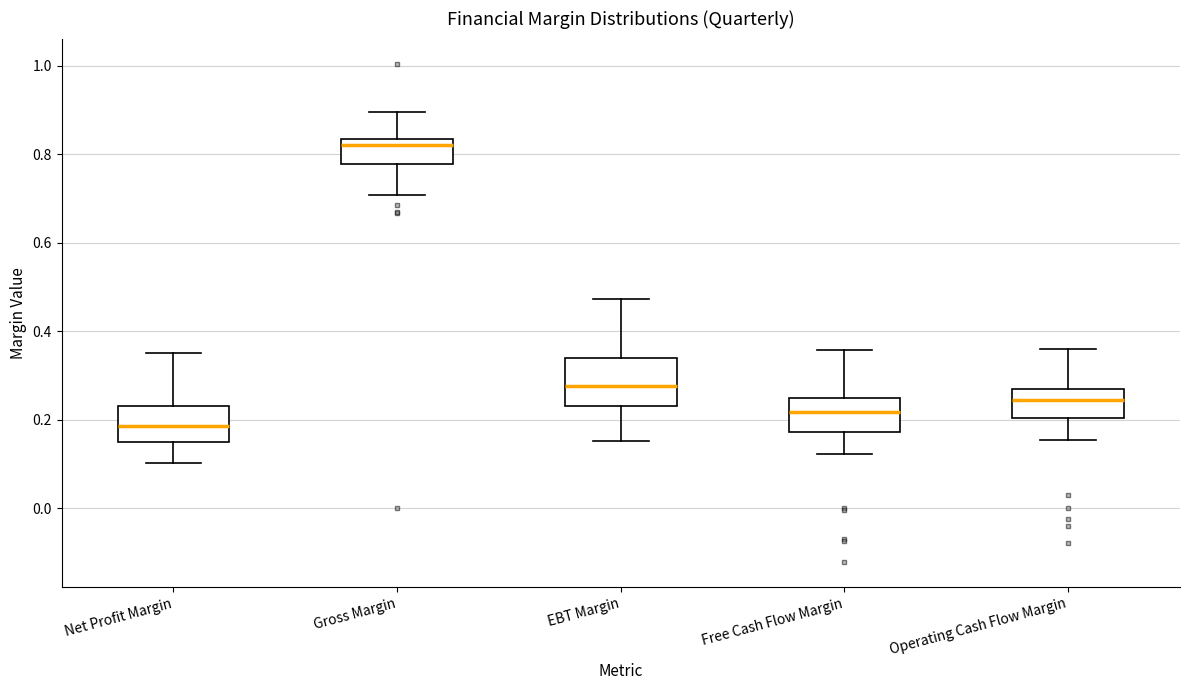

Comparing the boxes themselves (not the whiskers), which one is the tallest?

EBT Margin